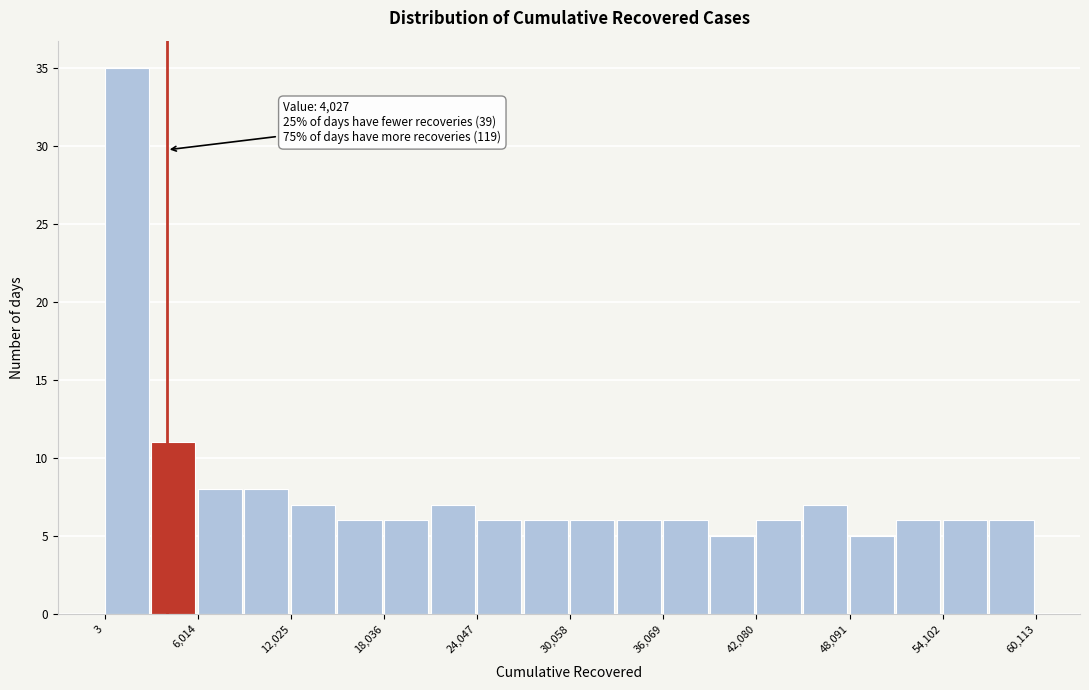

Around what value on the x-axis is the tallest bar? Give the approximate position of its centre, as read against the axis.

1000